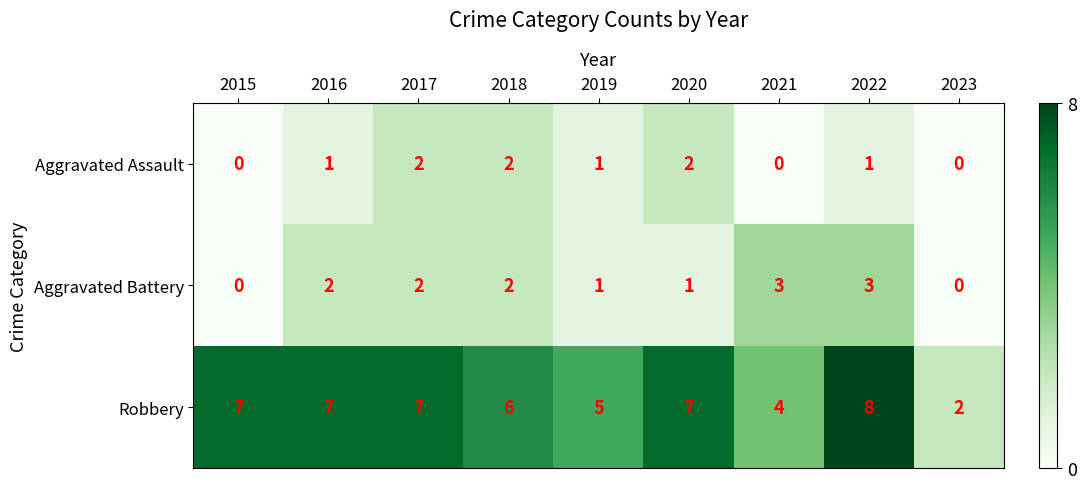

How many data points does each series have?

9